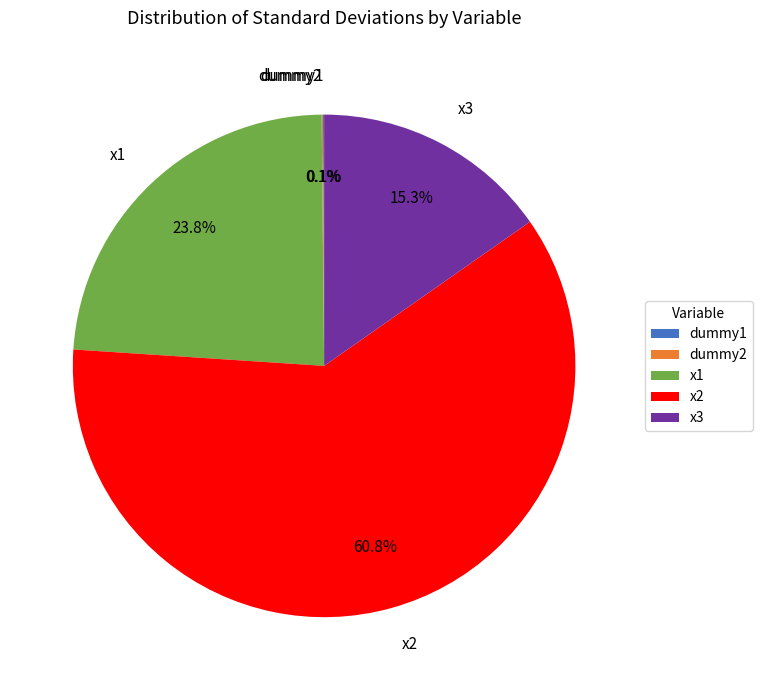

Do x3 and x2 together represent more than half of the pie?

Yes